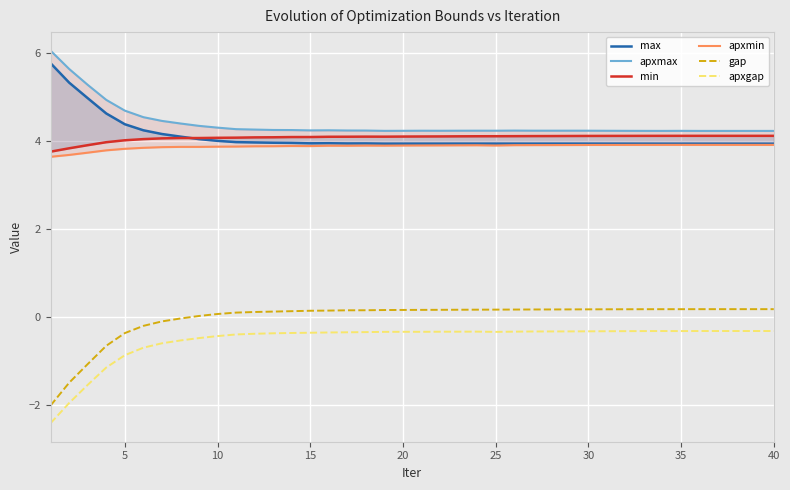

What is the maximum value for apxgap?

-0.3